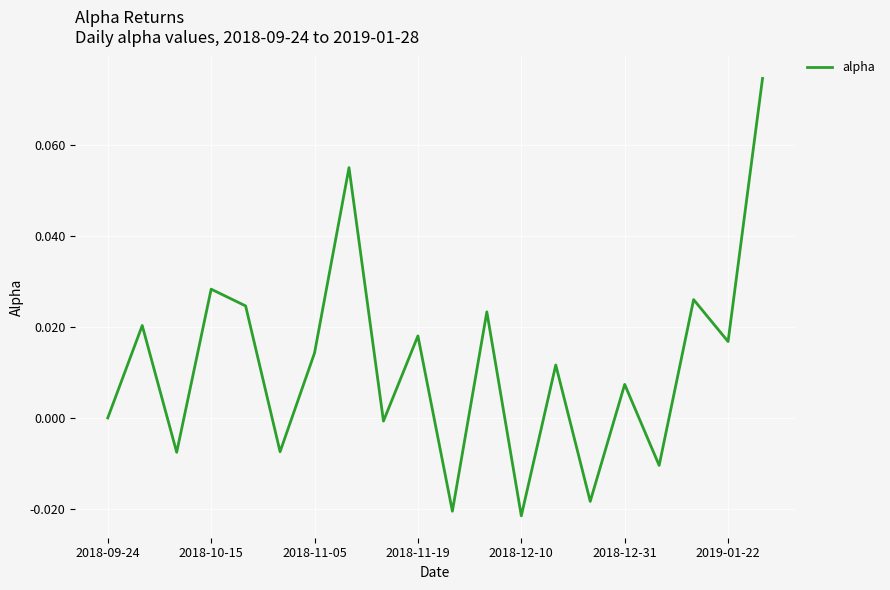

Between 2018-12-31 and 2018-11-19, which is larger?

2018-11-19